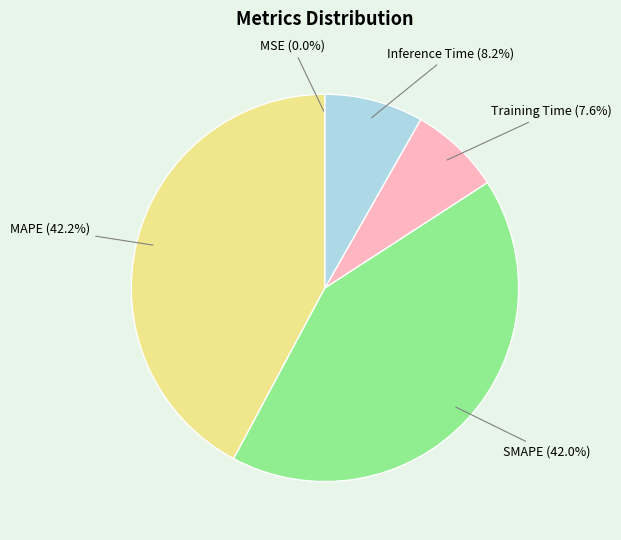

What percentage is the SMAPE slice, to the nearest percent?

42%